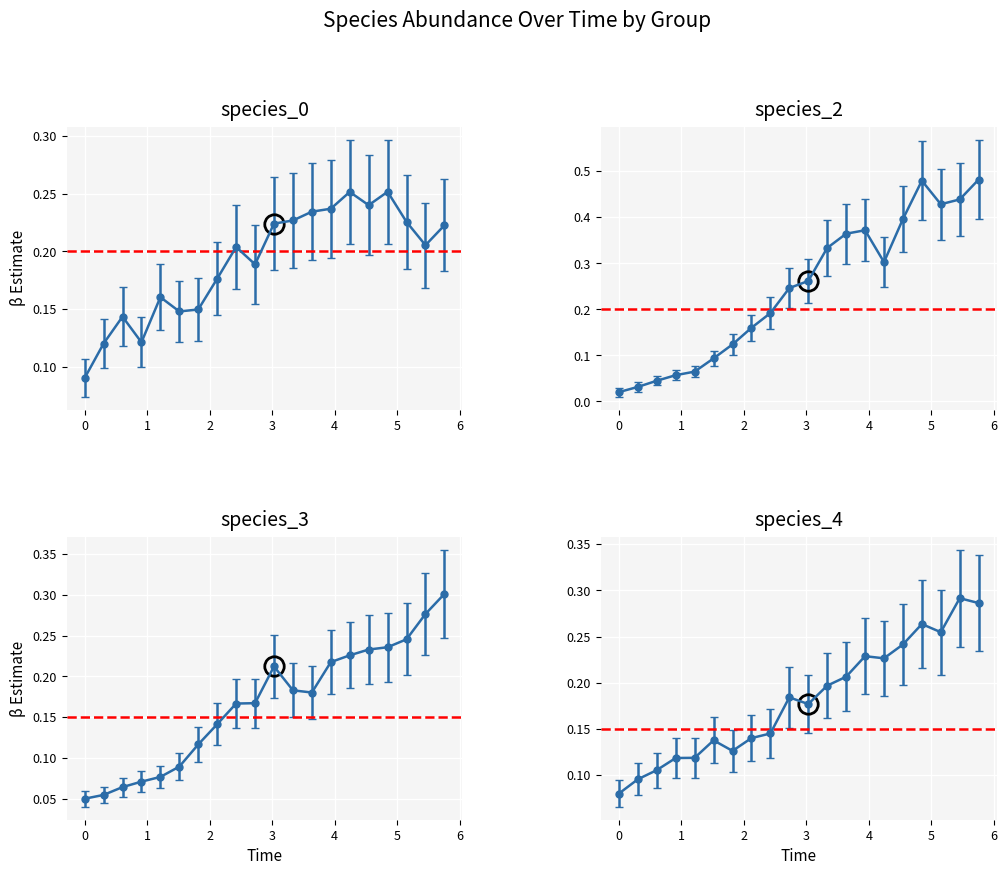

How many lines are shown in the chart?

4